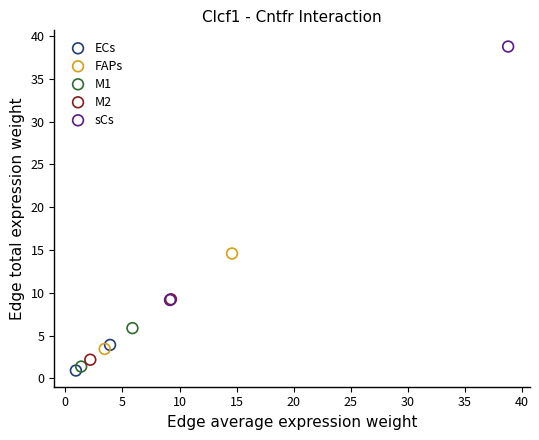

What are all the series names shown in the legend?

ECs, FAPs, M1, M2, sCs